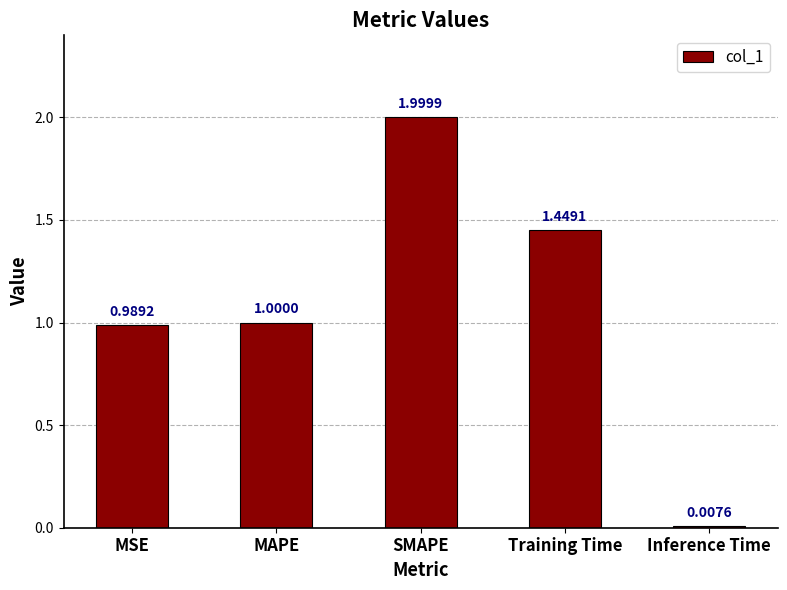

What is the label of the 4th bar from the right?

MAPE